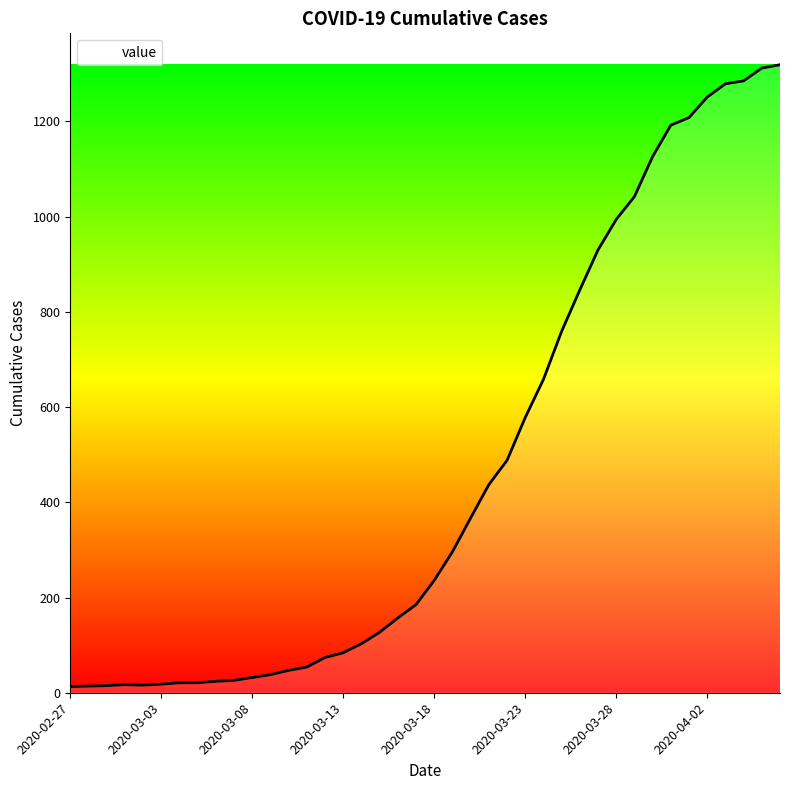

What is the greatest value displayed?

1319